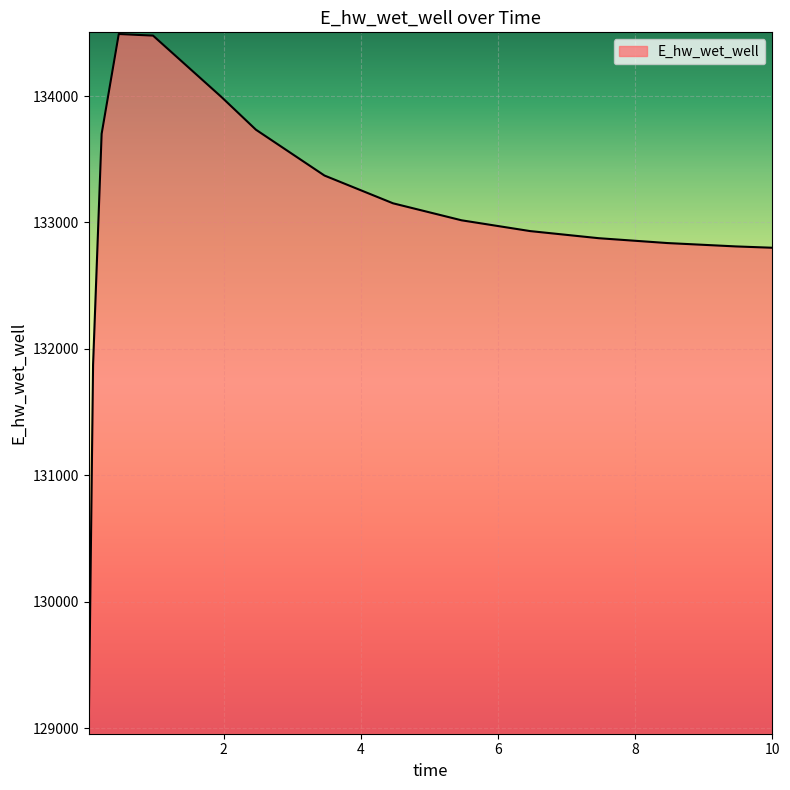

Does the chart have visible grid lines?

Yes